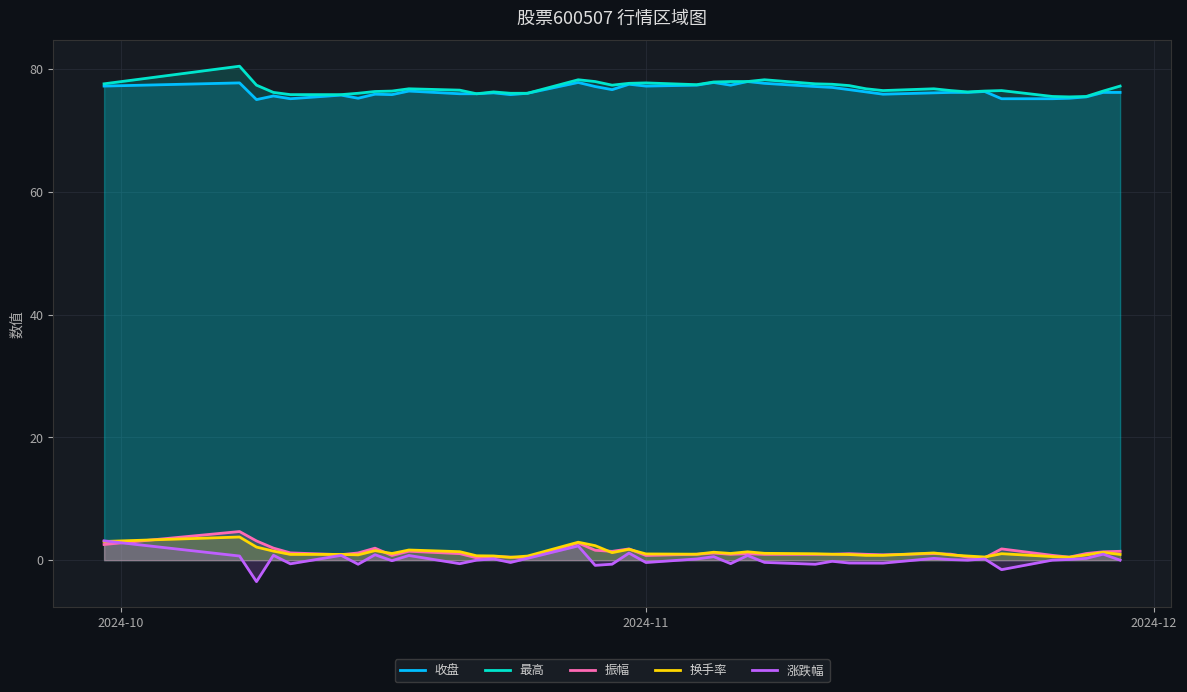

What is the highest value of the 振幅 series?

4.7